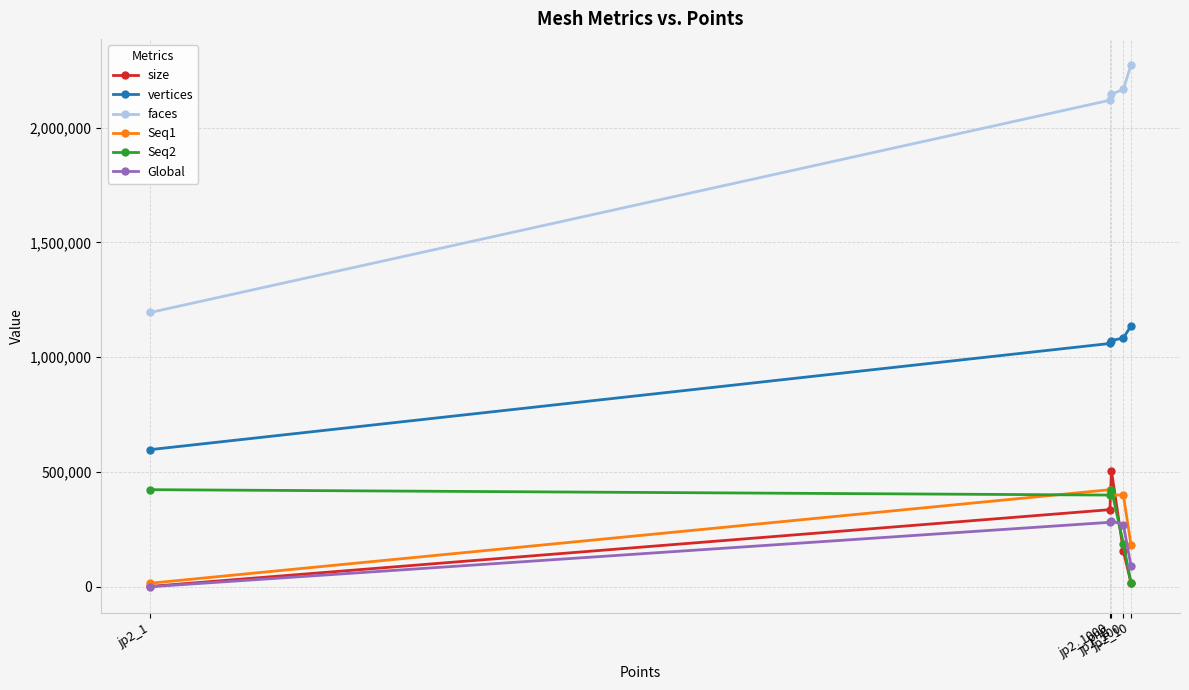

True or false: size has more than 0 interior local peaks.

True